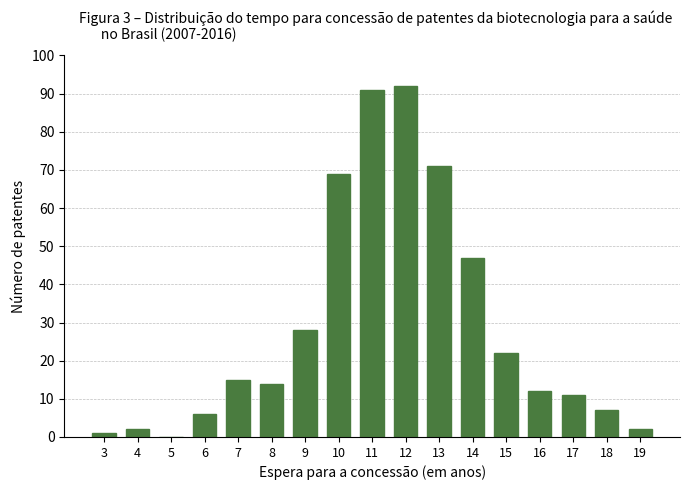

Reading right to left, list all the values displayed in this chart.

19=2	18=7	17=11	16=12	15=22	14=47	13=71	12=92	11=91	10=69	9=28	8=14	7=15	6=6	5=0	4=2	3=1